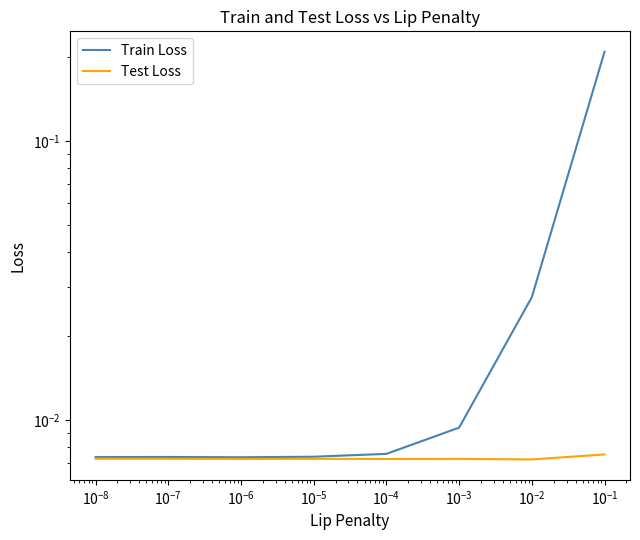

Reading right to left, transcribe all the data shown in this chart.

Train Loss: 0.2	0.0	0.0	0.0	0.0	0.0	0.0	0.0
Test Loss: 0.0	0.0	0.0	0.0	0.0	0.0	0.0	0.0